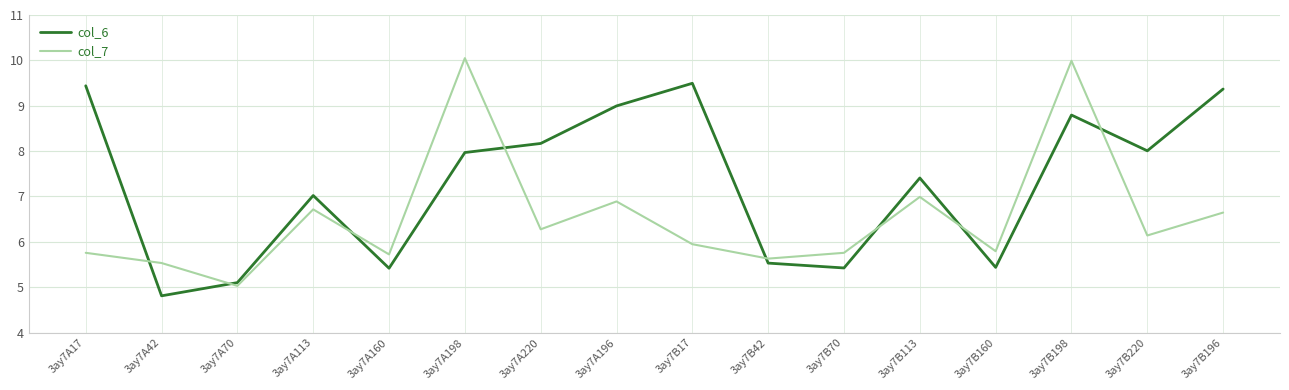

At which category does col_6 reach its first local peak?

3ay7A113